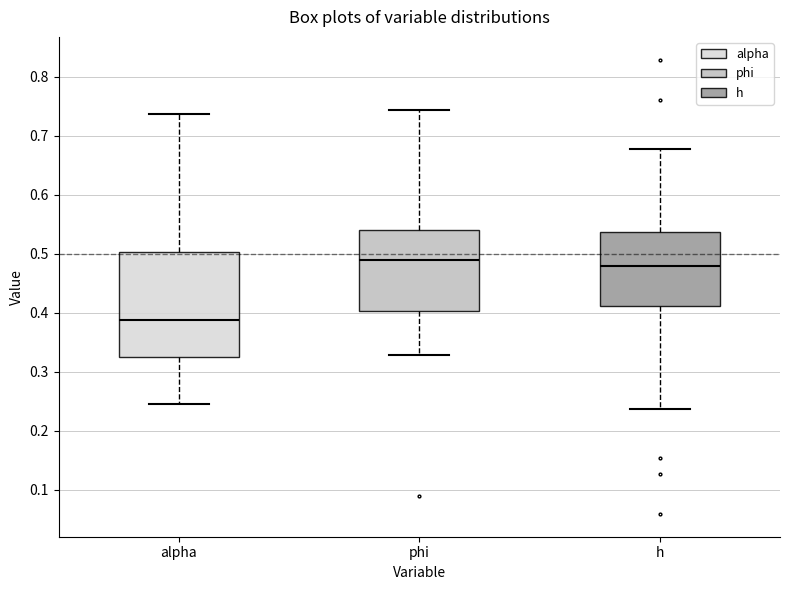

Comparing the boxes themselves (not the whiskers), which one is the tallest?

alpha